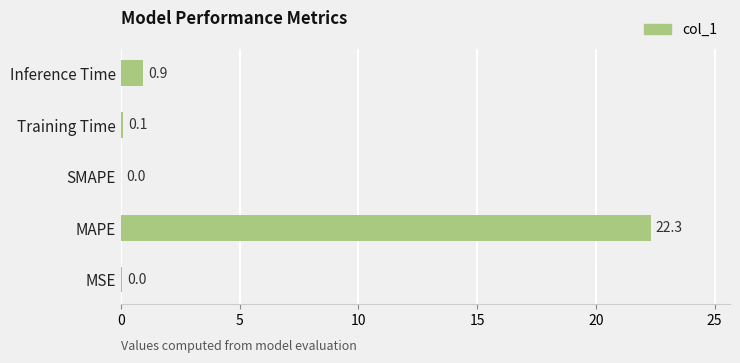

How many series are shown in this chart?

1